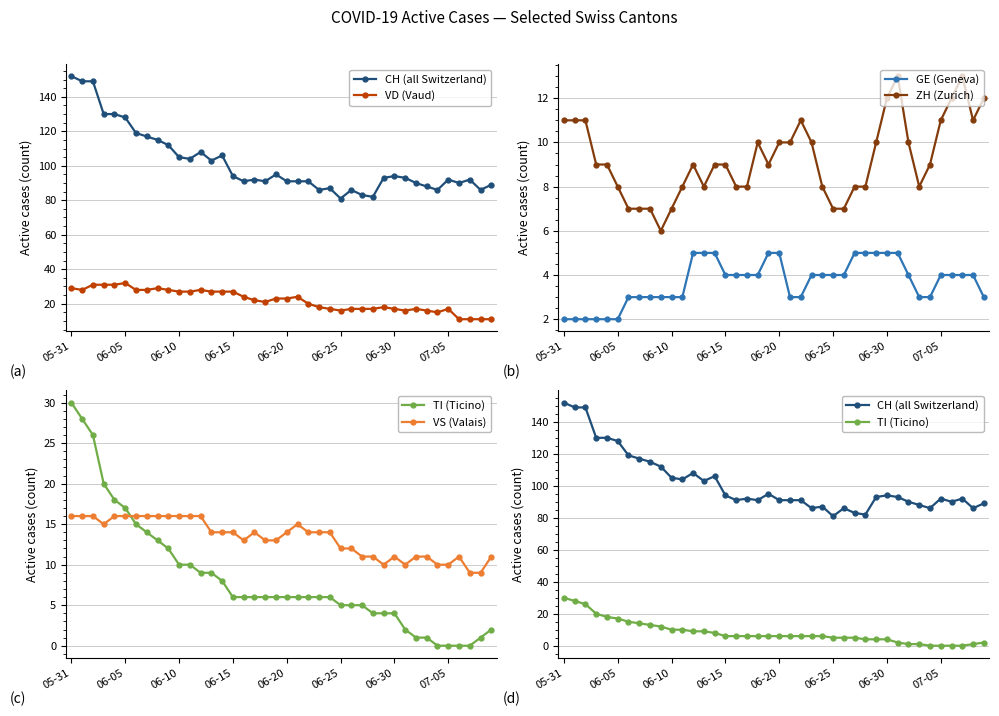

True or false: GE (Geneva) and ZH (Zurich) cross at least once.

False